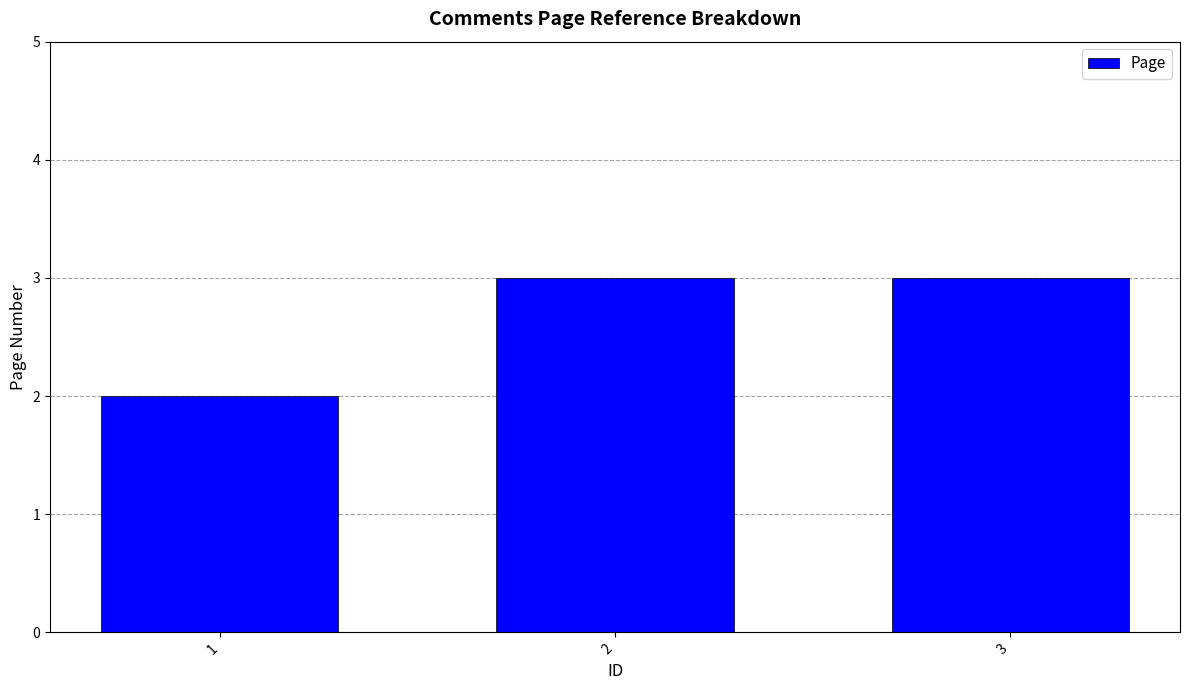

What is the greatest value displayed?

3